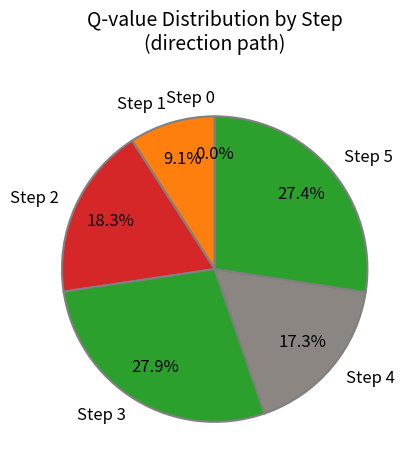

To the nearest percent, what is the average slice percentage?

17%